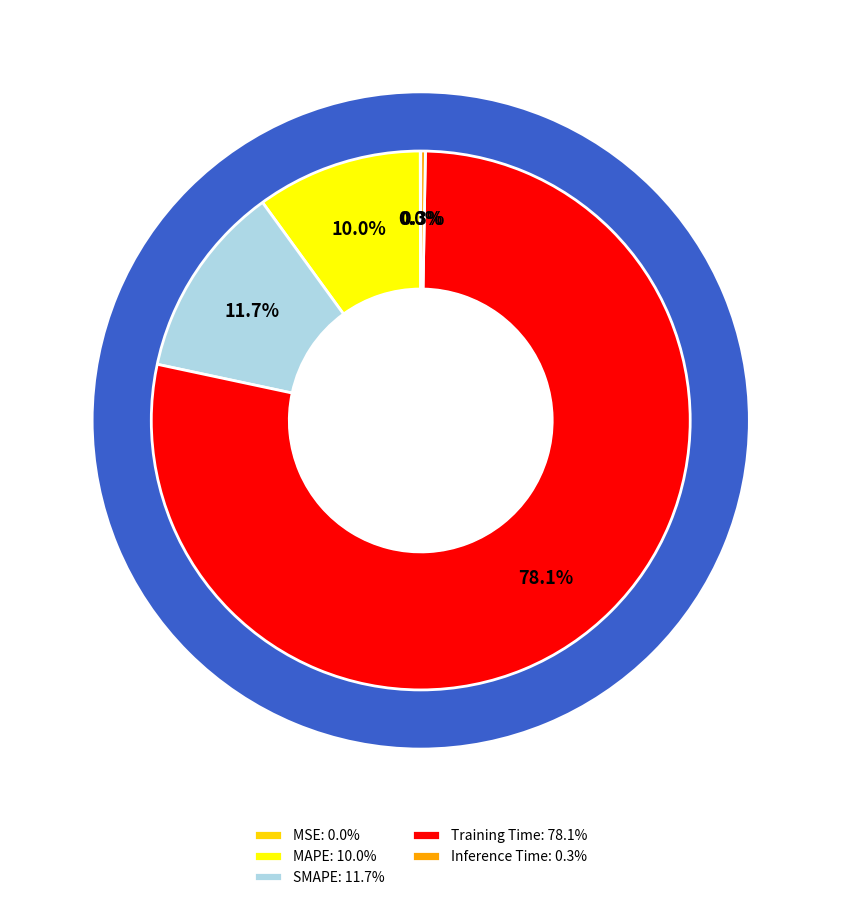

Is it true that MAPE is 10% of the pie?

True